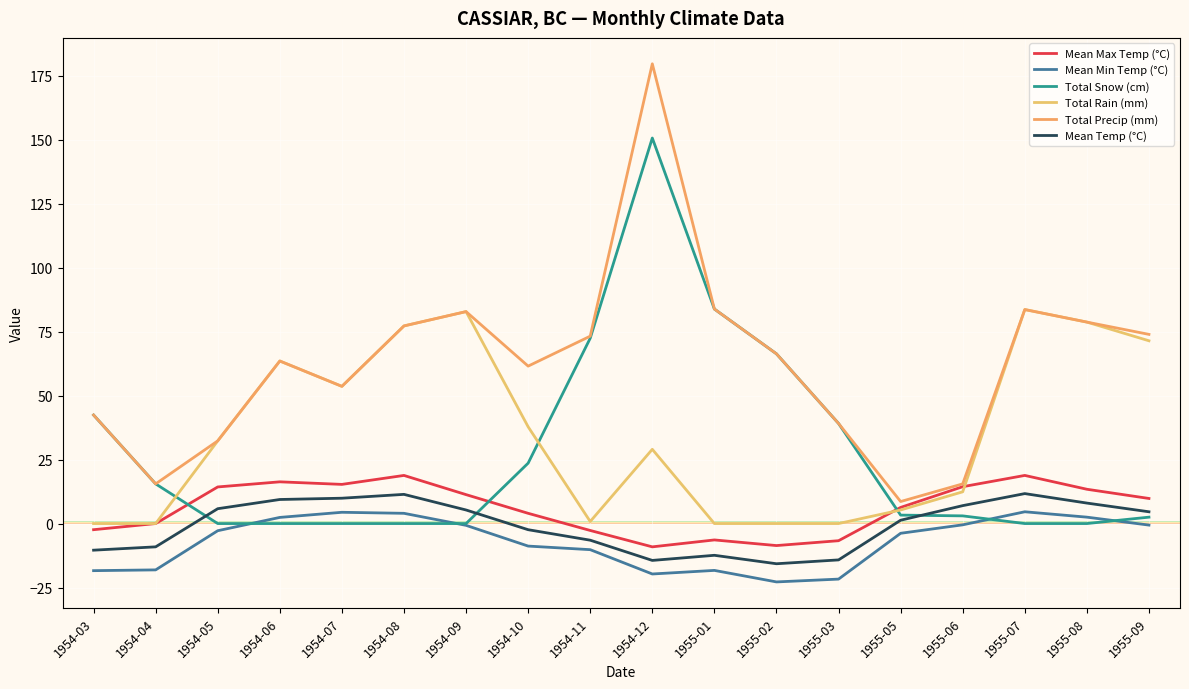

Does the chart have visible grid lines?

Yes